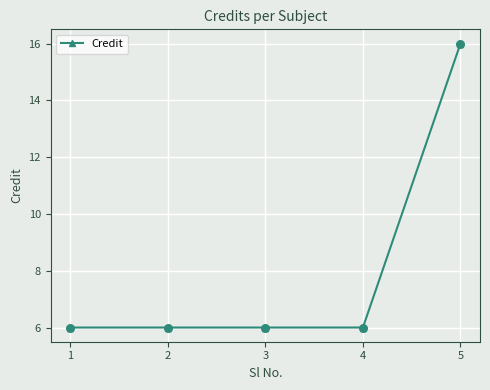

What is the ratio of the value at 2 to the value at 4?

1.0